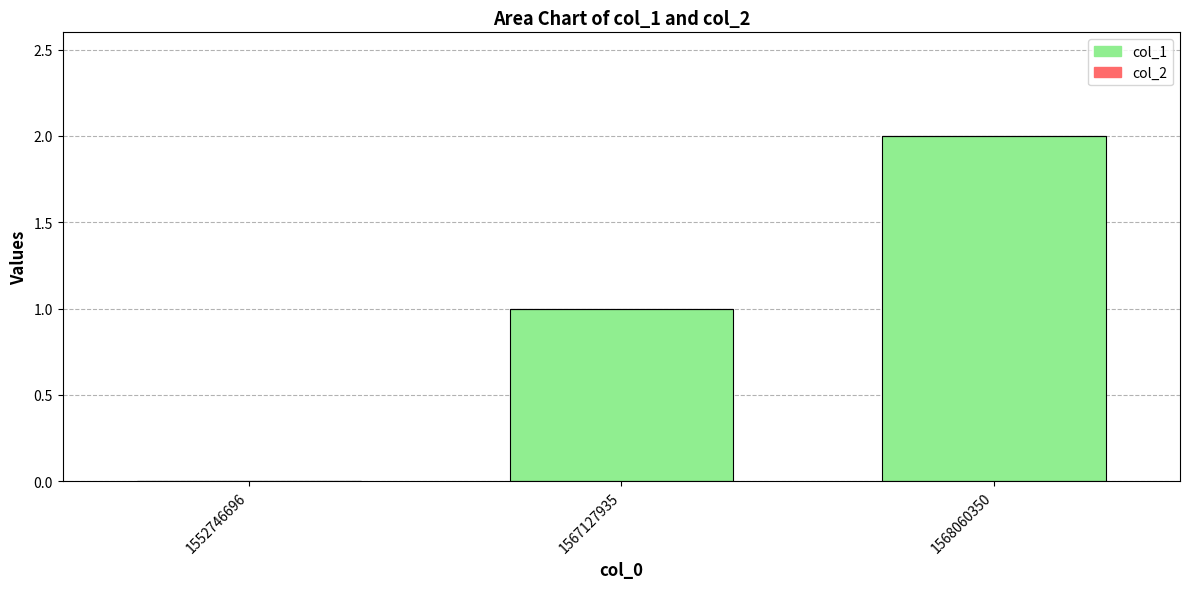

What is the sum of all values?

3